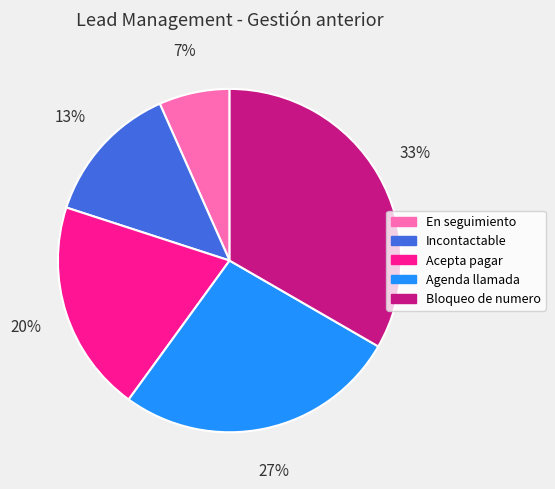

Is it true that Agenda llamada is 27% of the pie?

True